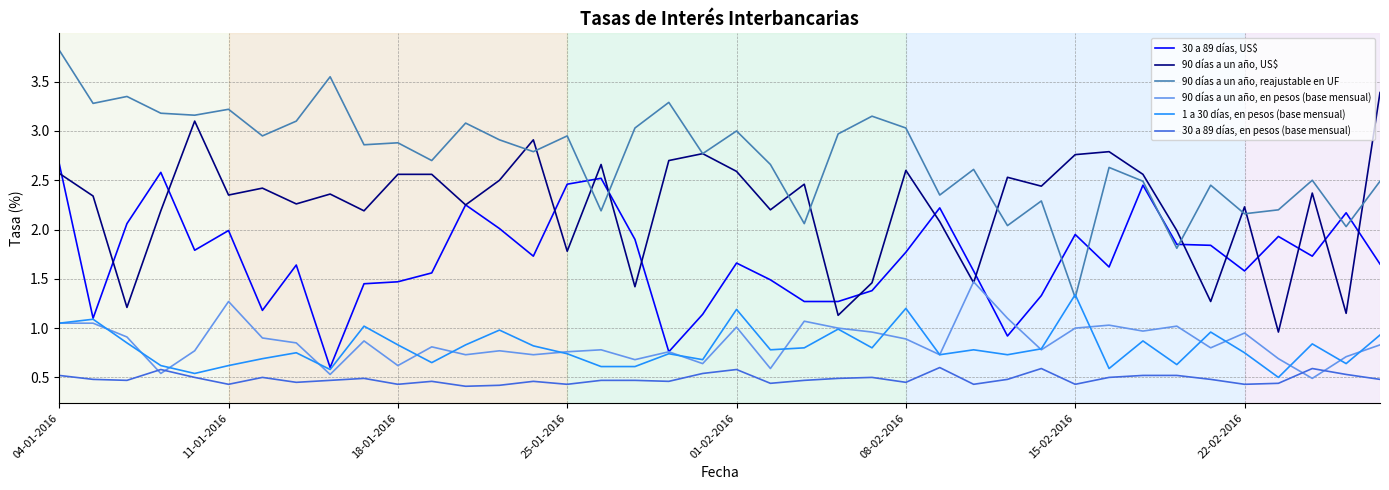

True or false: 30 a 89 días, US$ and 90 días a un año, reajustable en UF intersect in this chart.

True